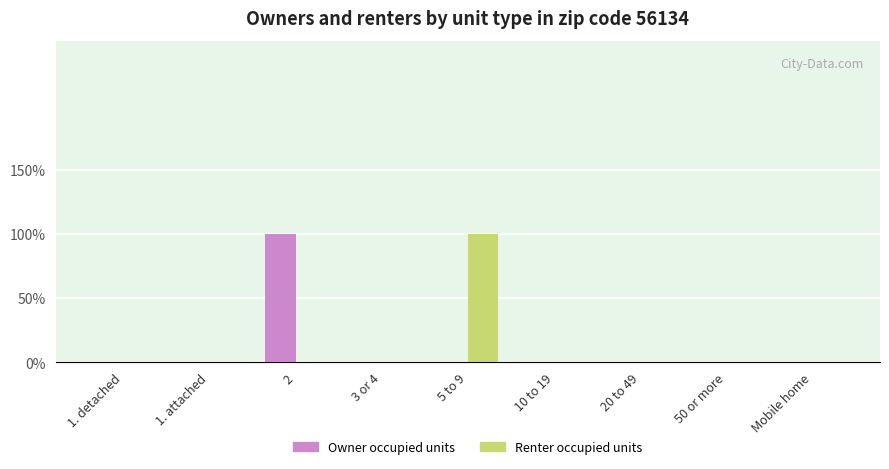

Are the bars horizontal?

No